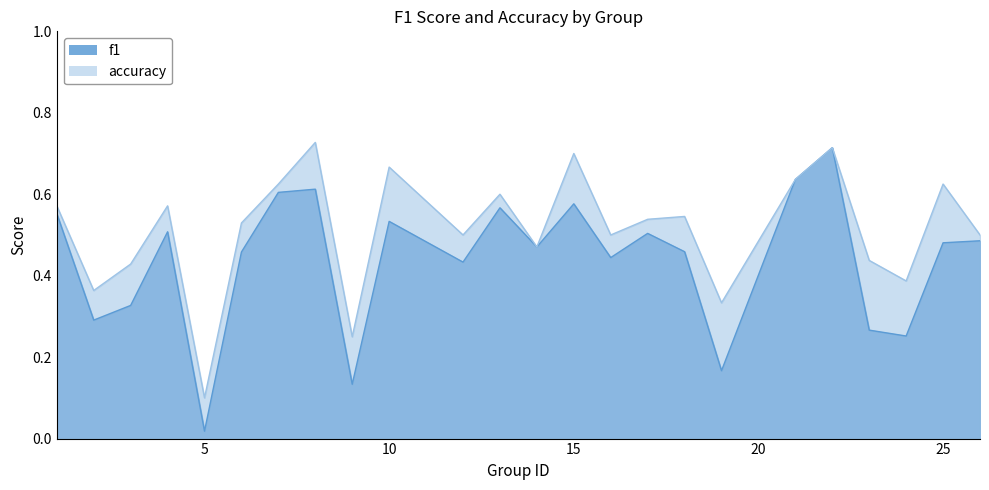

Does the chart have visible grid lines?

No